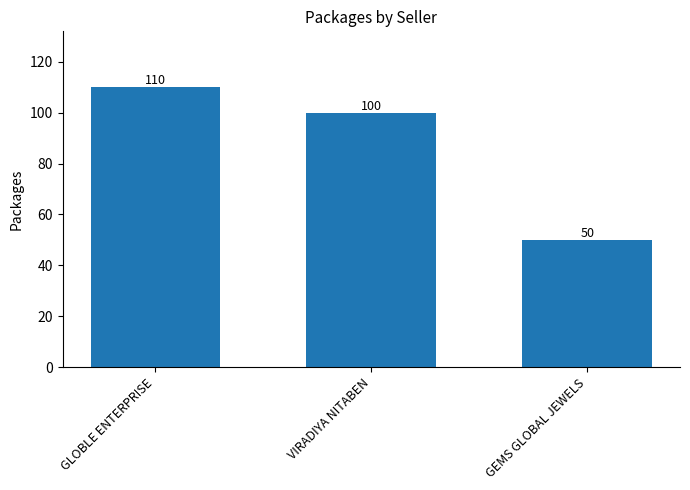

Reading left to right, transcribe all the data shown in this chart.

110	100	50